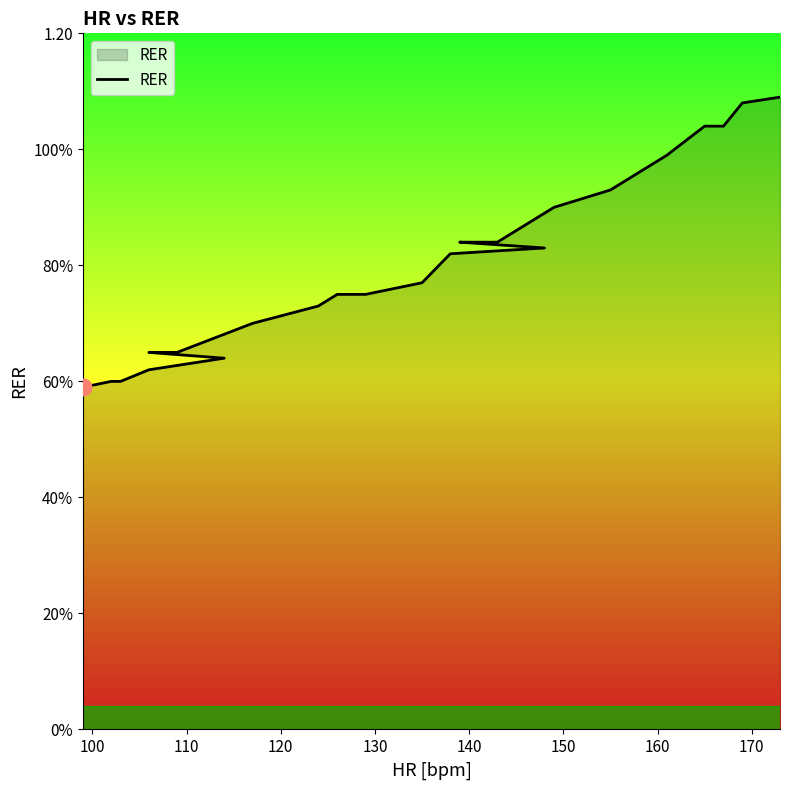

The value at 13 is 1.4. True or false?

False